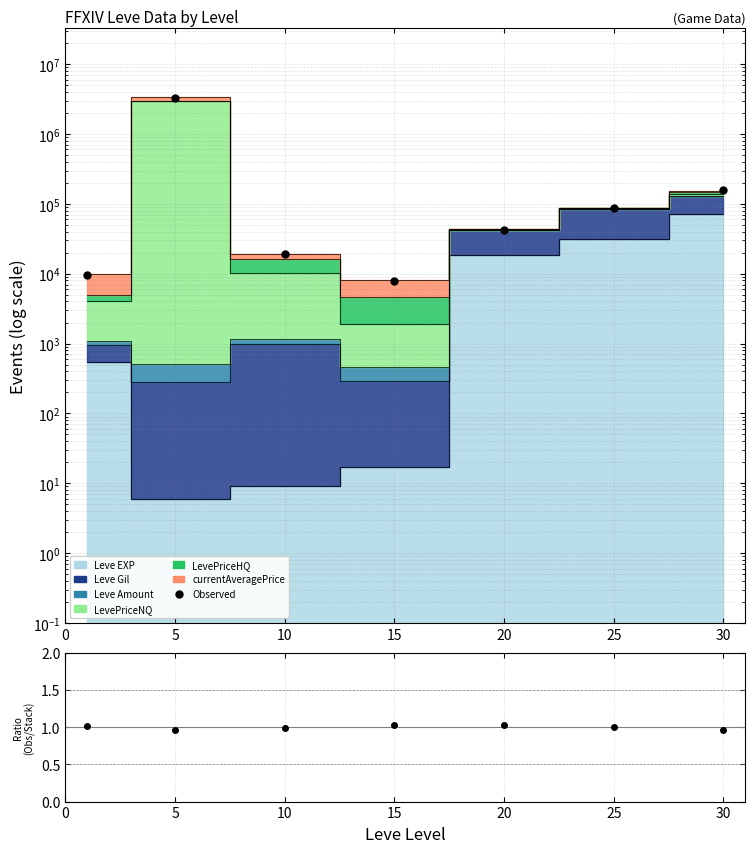

Is it true that the value at 10 is 18924.9?

True